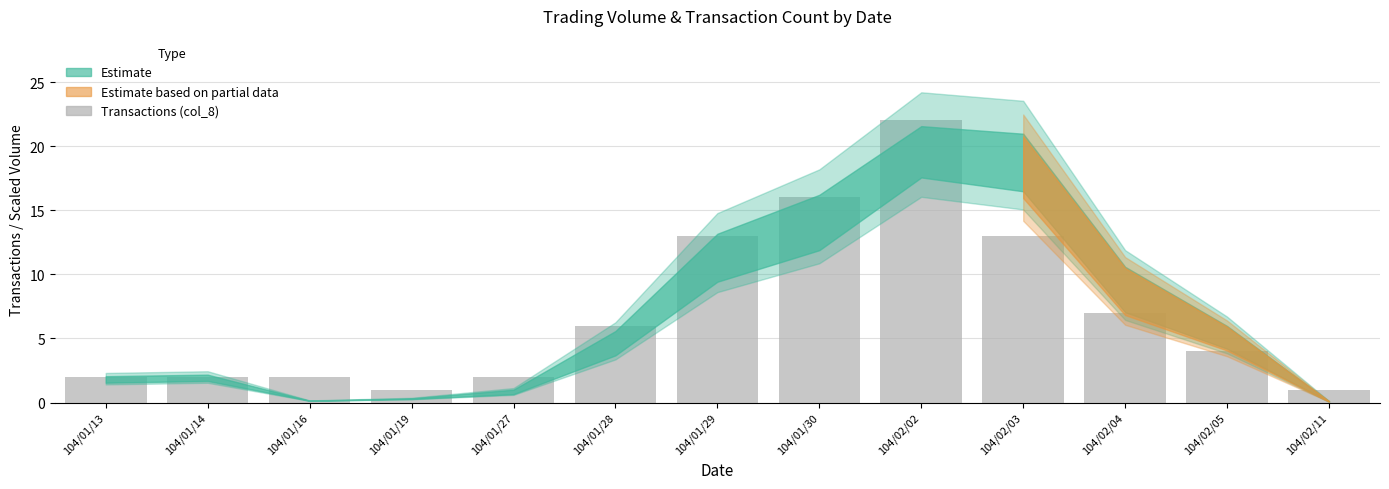

Is it true that the value at 104/01/29 is 13?

True